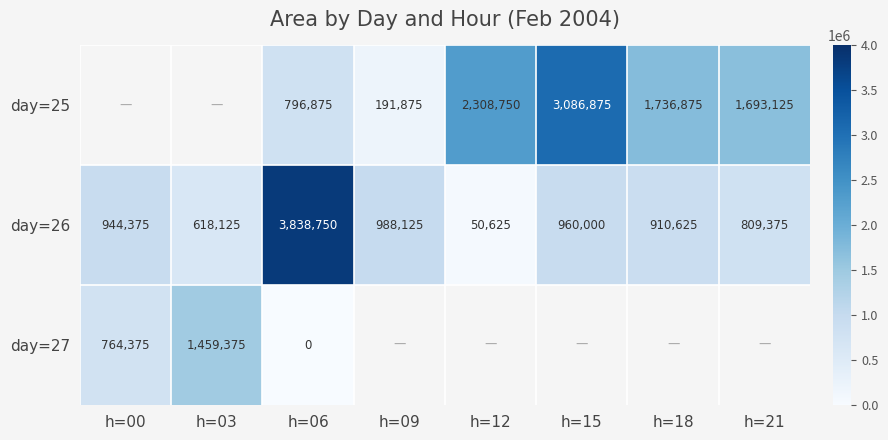

Where is day=26 nearest to the value 1944687?

h=09